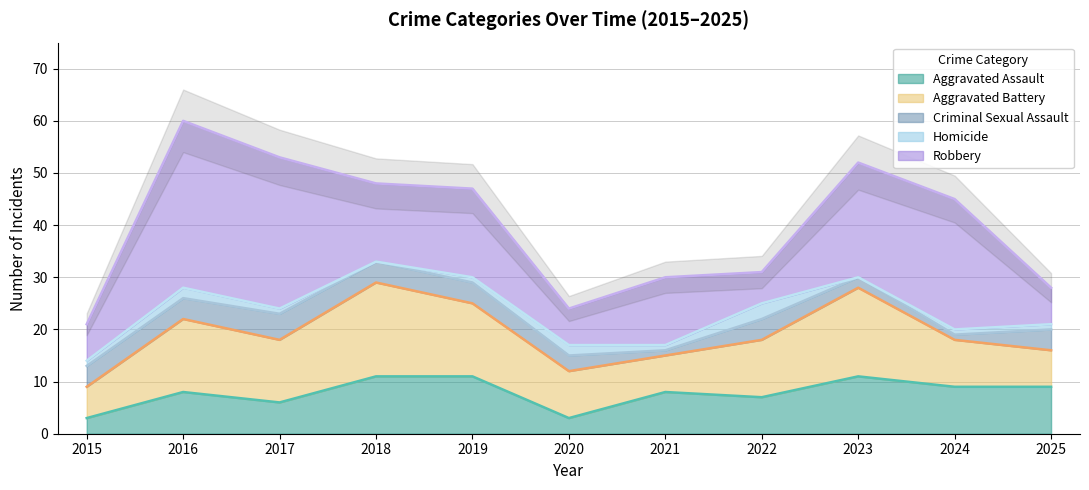

The value of Aggravated Assault at 2021 is 4. True or false?

False